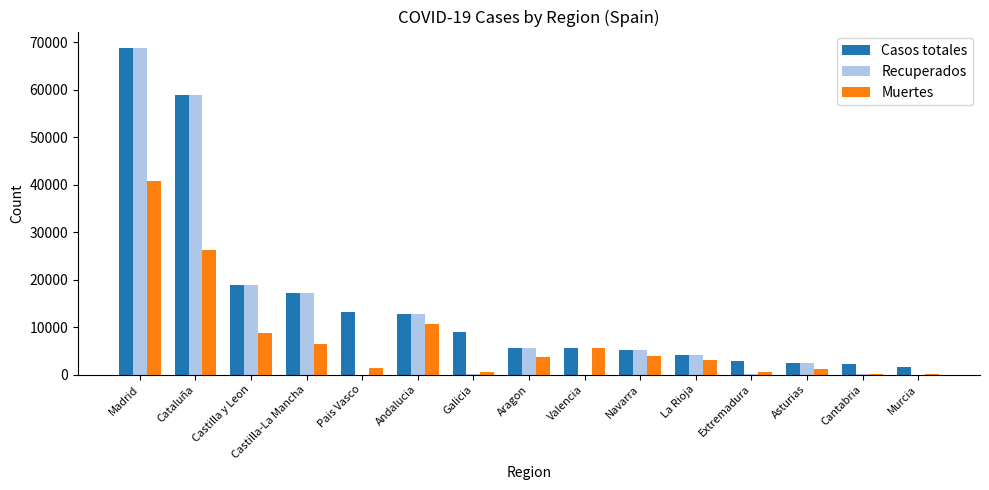

What is the total value across all series at Castilla-La Mancha?

40910